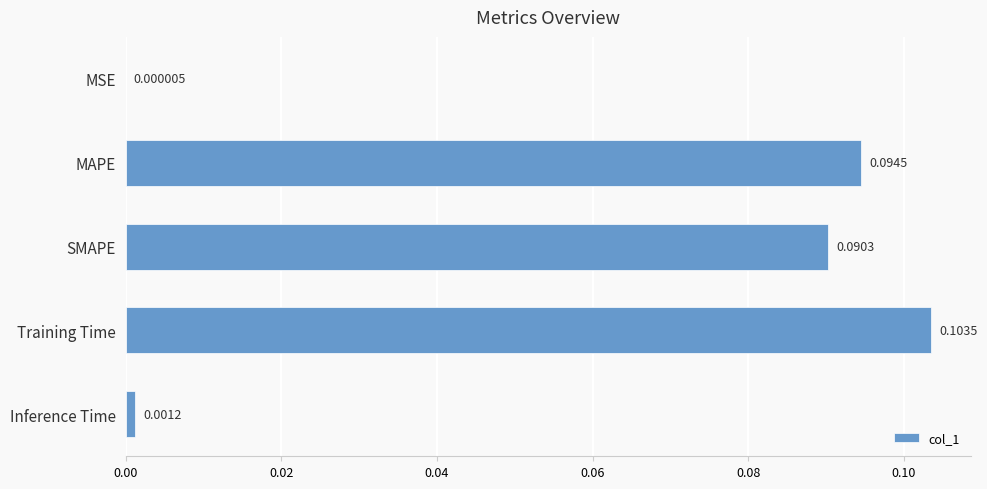

What is the sum of all values?

0.3